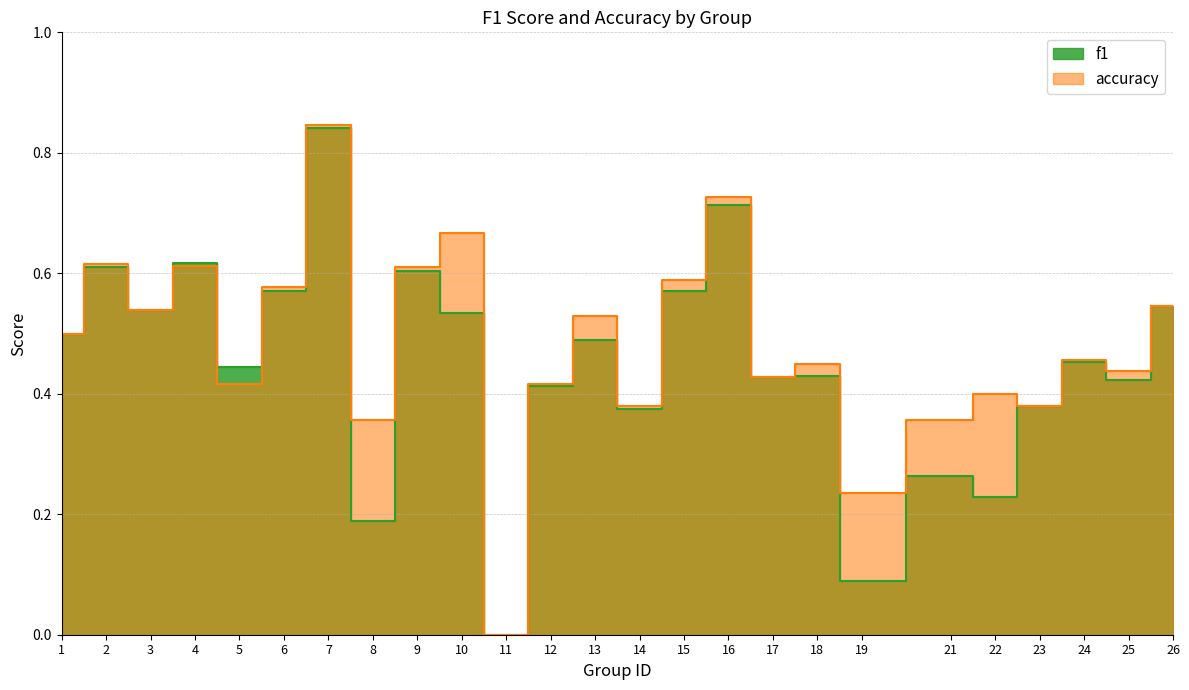

Count the number of data series in this chart.

2